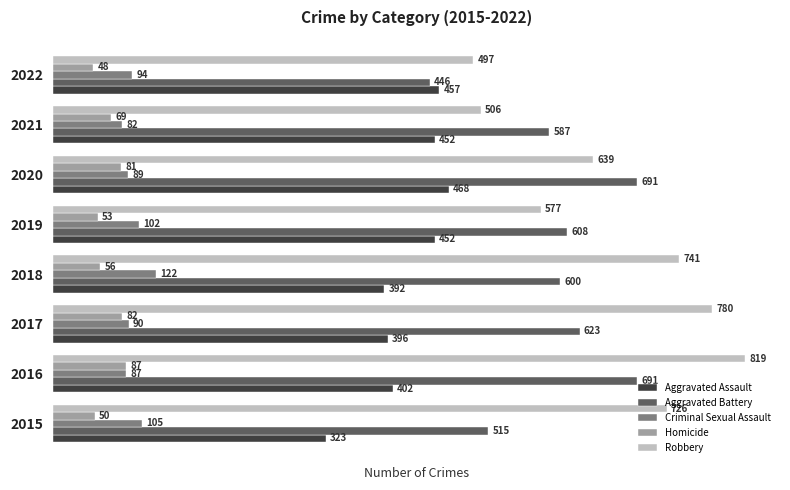

Which series has the widest spread of values?

Robbery